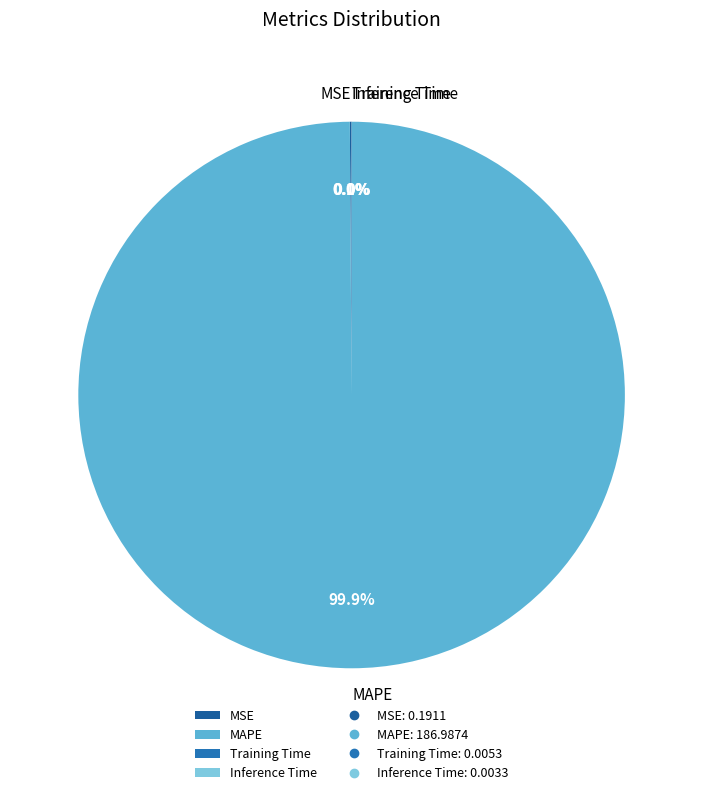

Which slice is the largest?

MAPE